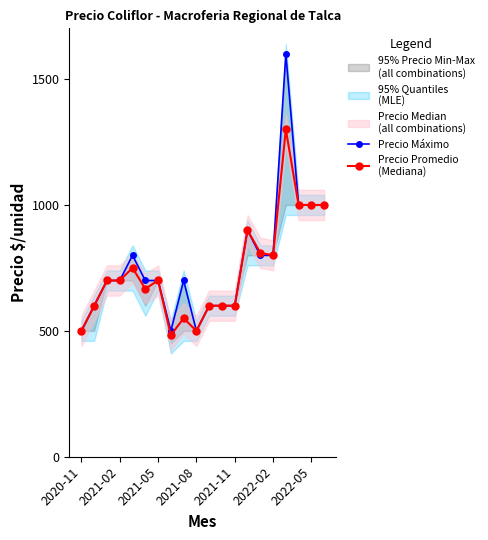

Is it true that Precio Promedio
(Mediana) equals 500 at 2020-11?

True